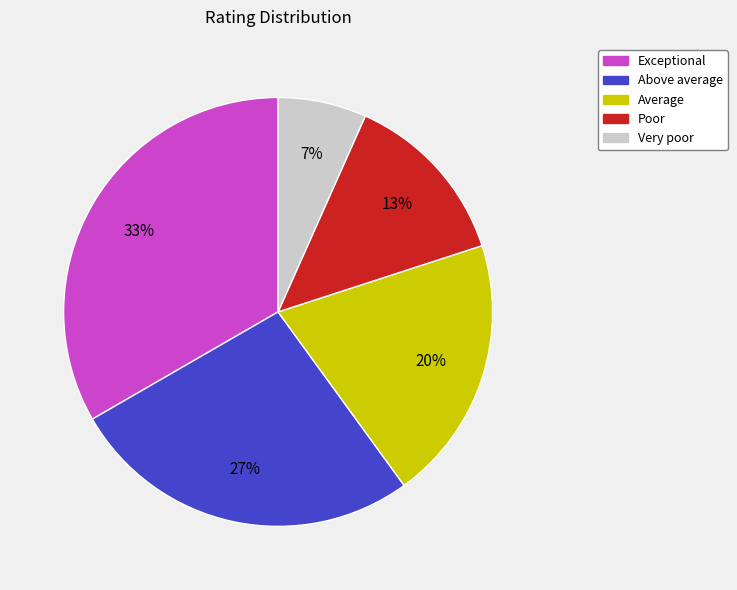

To the nearest percent, what is the average slice percentage?

20%